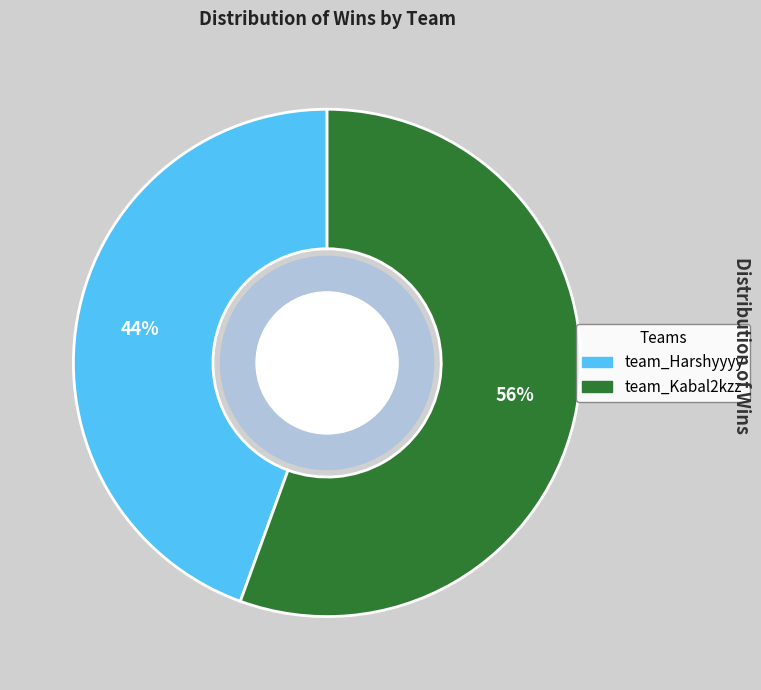

To the nearest percent, what is the average slice percentage?

50%